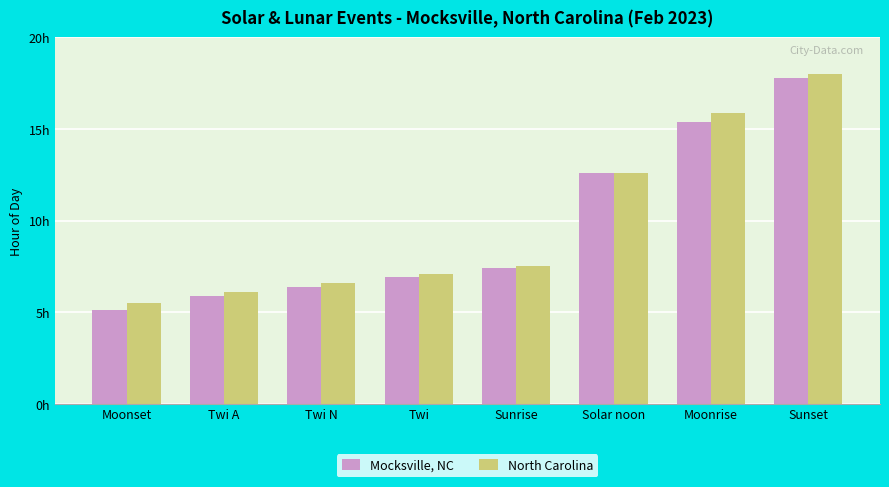

Which series has the largest total across all categories?

North Carolina